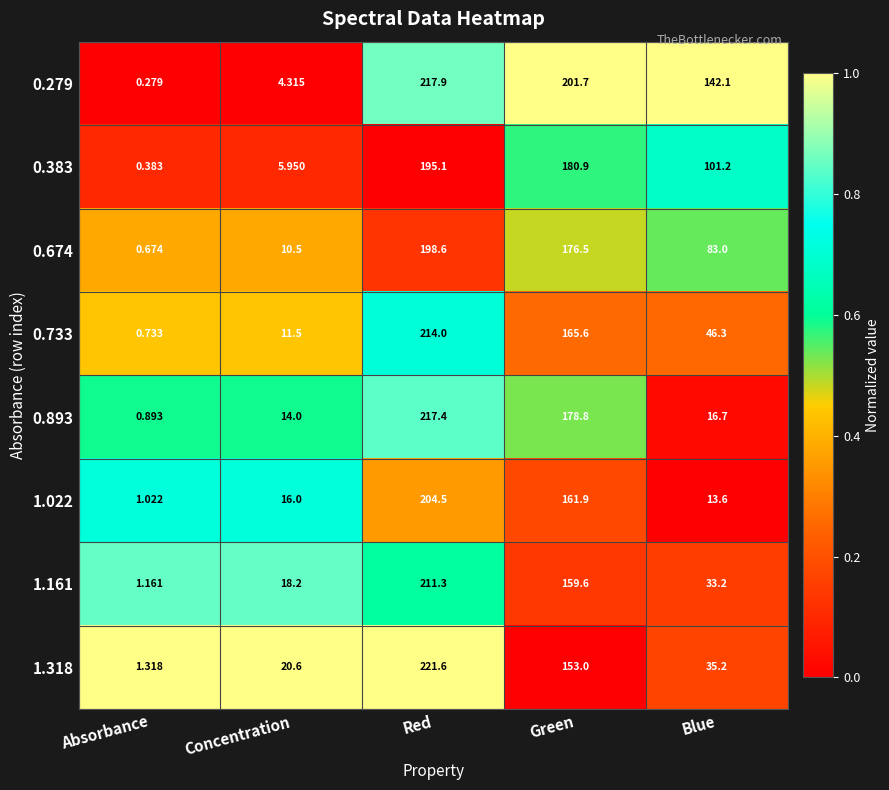

Where does the 1.161 series first go above 33?

Red